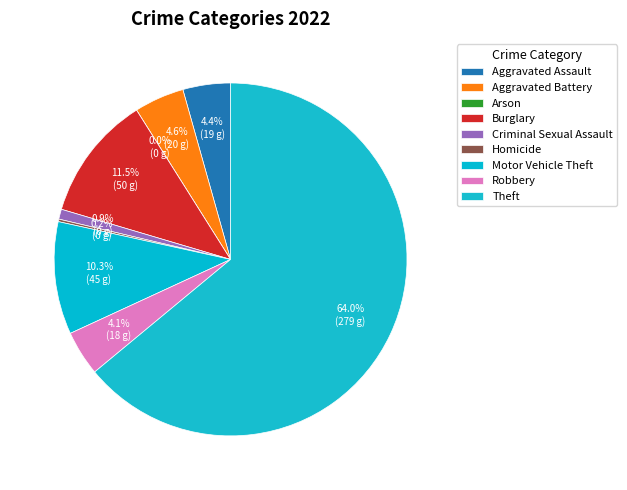

Between Aggravated Battery and Homicide, which is larger?

Aggravated Battery